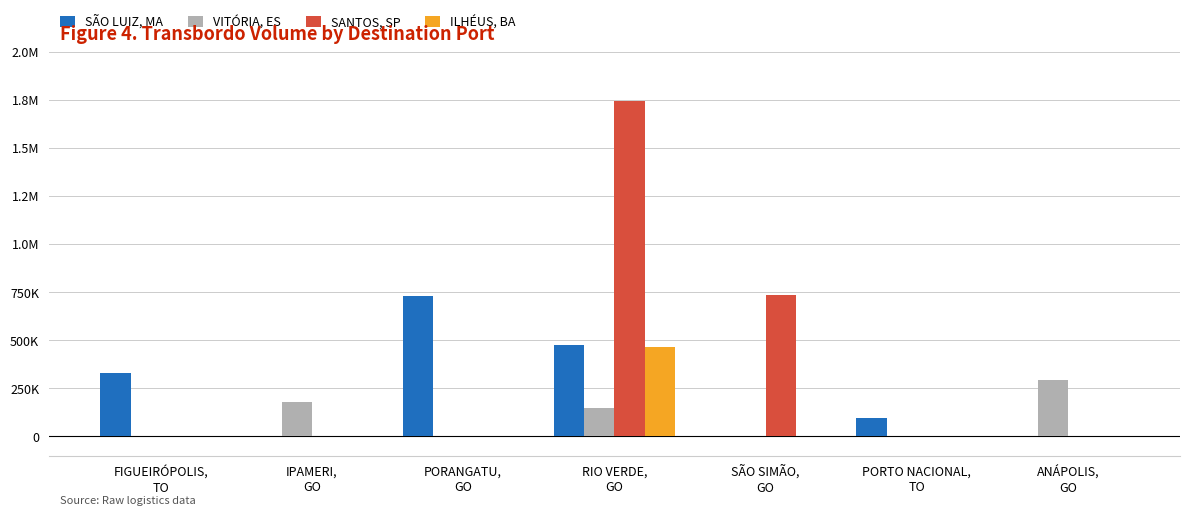

Between FIGUEIRÓPOLIS,
TO and PORANGATU,
GO, which is larger?

PORANGATU,
GO